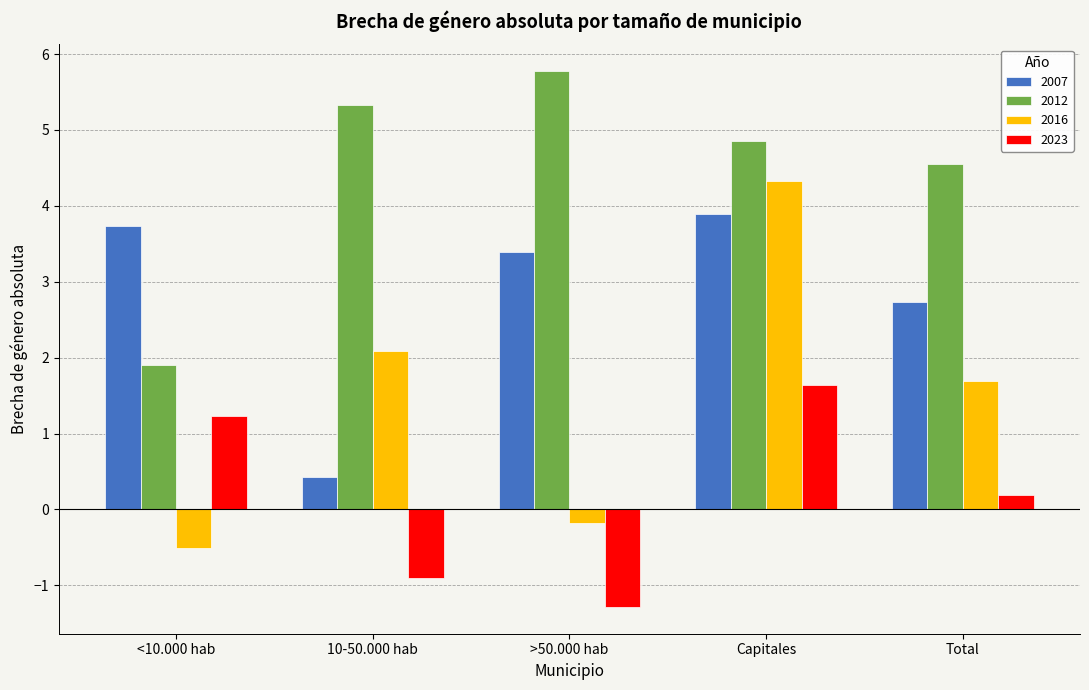

Is the value of 2023 at Total greater than the value of 2012 at 10-50.000 hab?

No